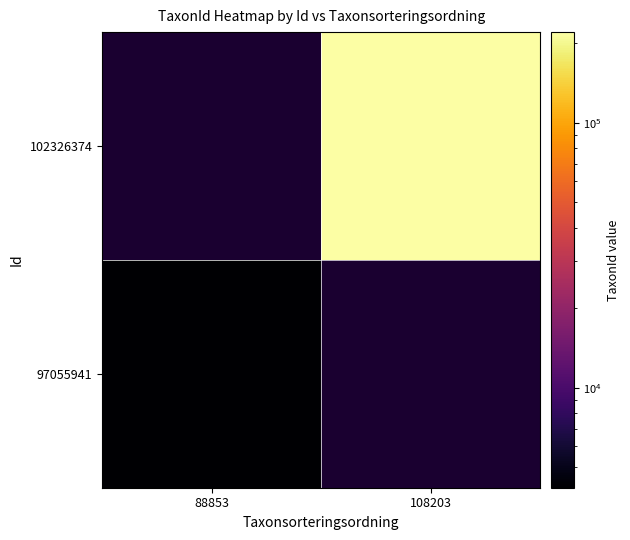

What is the minimum value shown in the chart?

4189.0